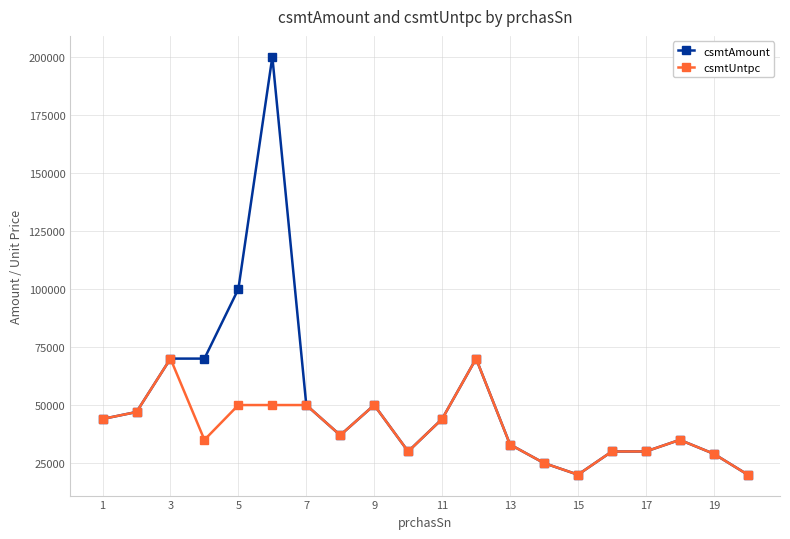

What is the greatest value displayed?

200000